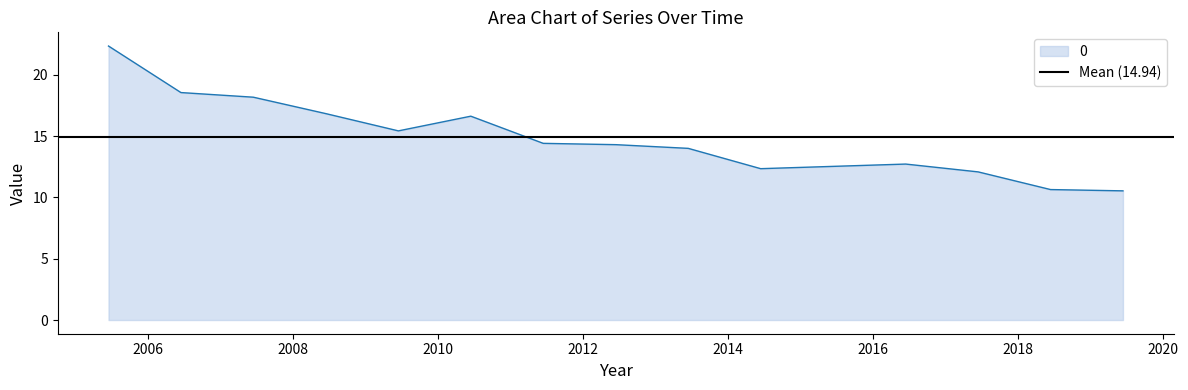

What is the sum of all values?

209.1